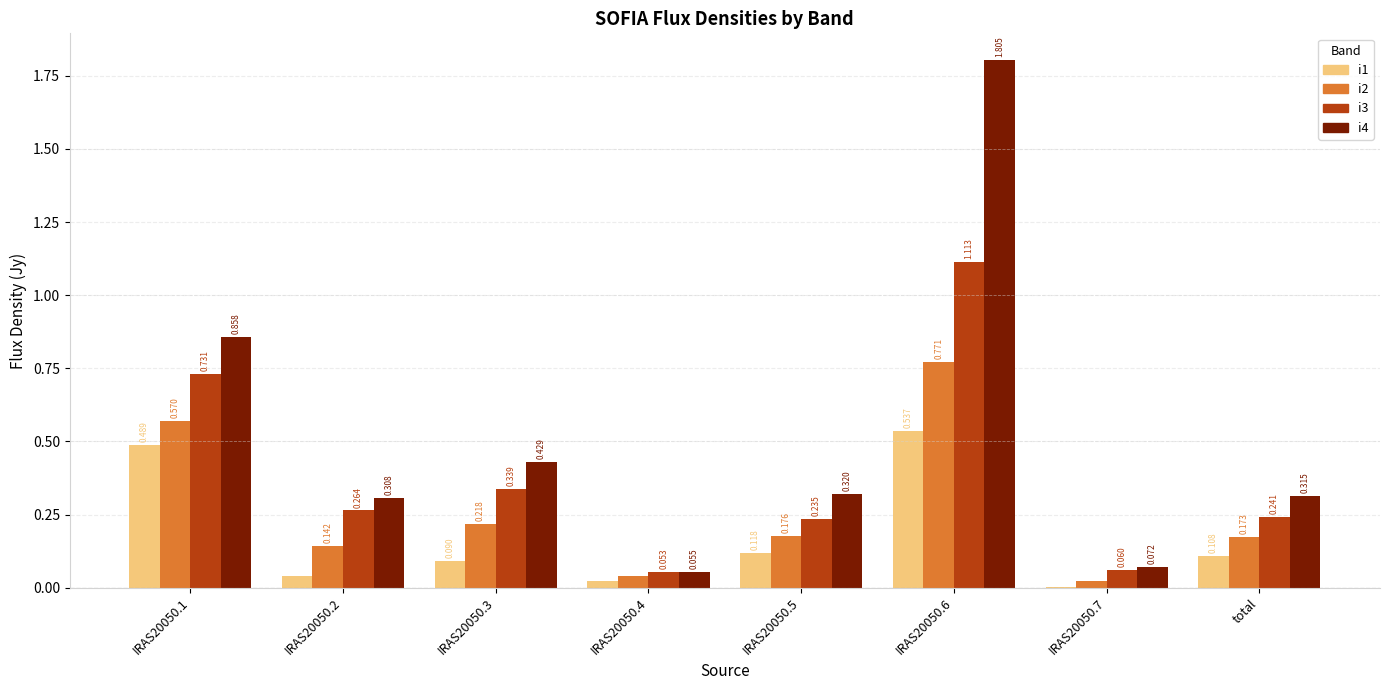

How many groups of bars are there?

8